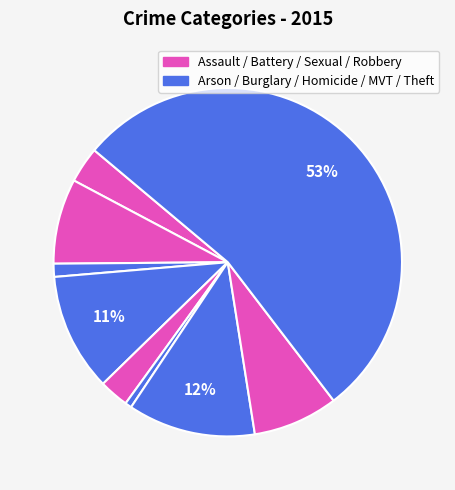

How many slices are in this pie chart?

9